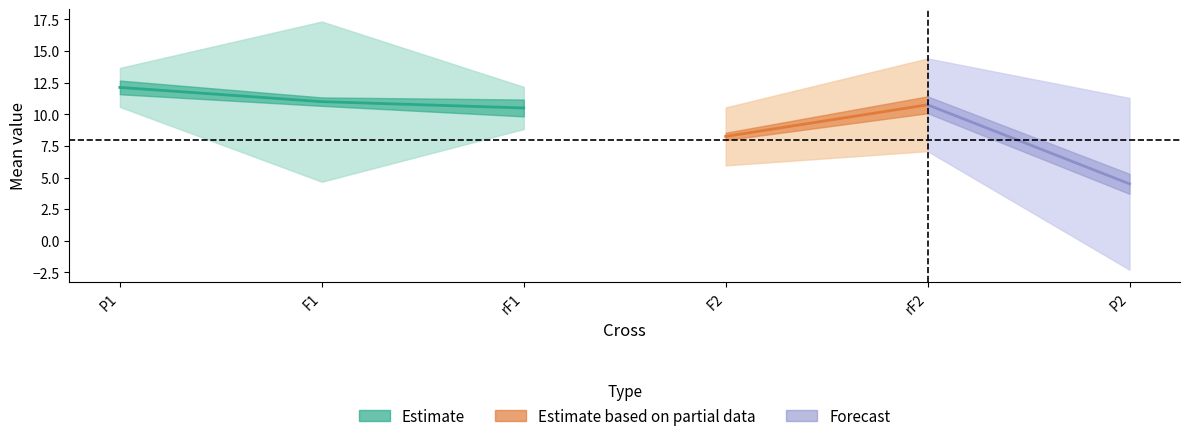

What is the maximum value shown in the chart?

12.1